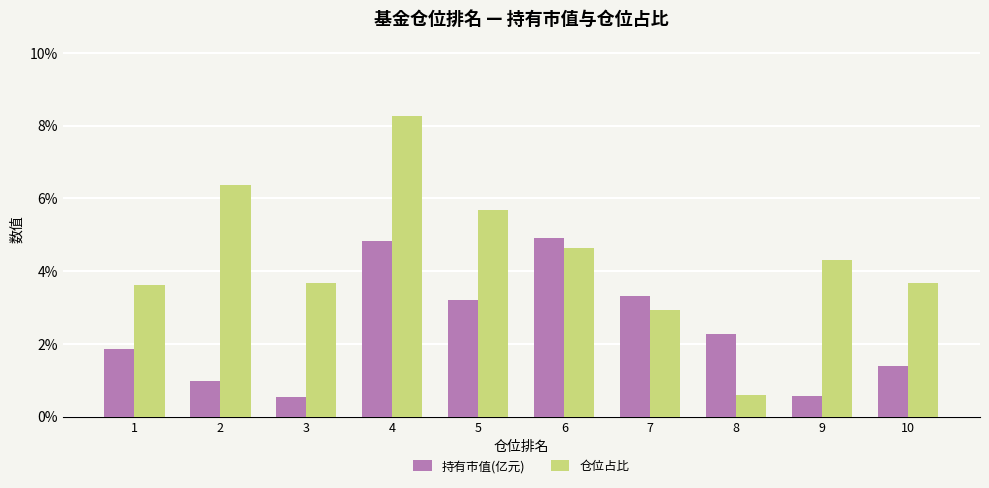

How many bars are there in each group?

2